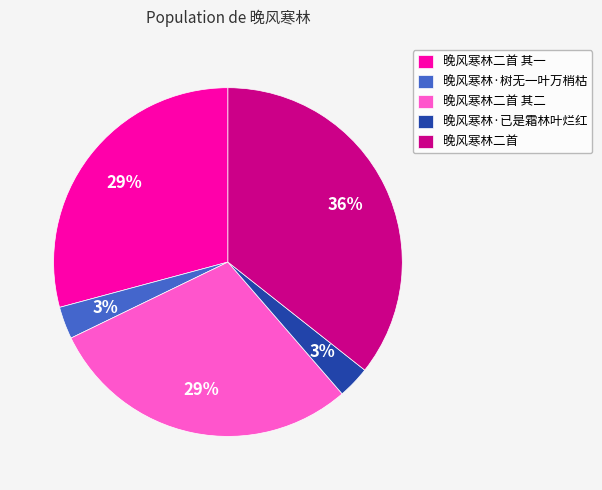

Does 晚风寒林·已是霜林叶烂红 account for over 50% of the chart?

No